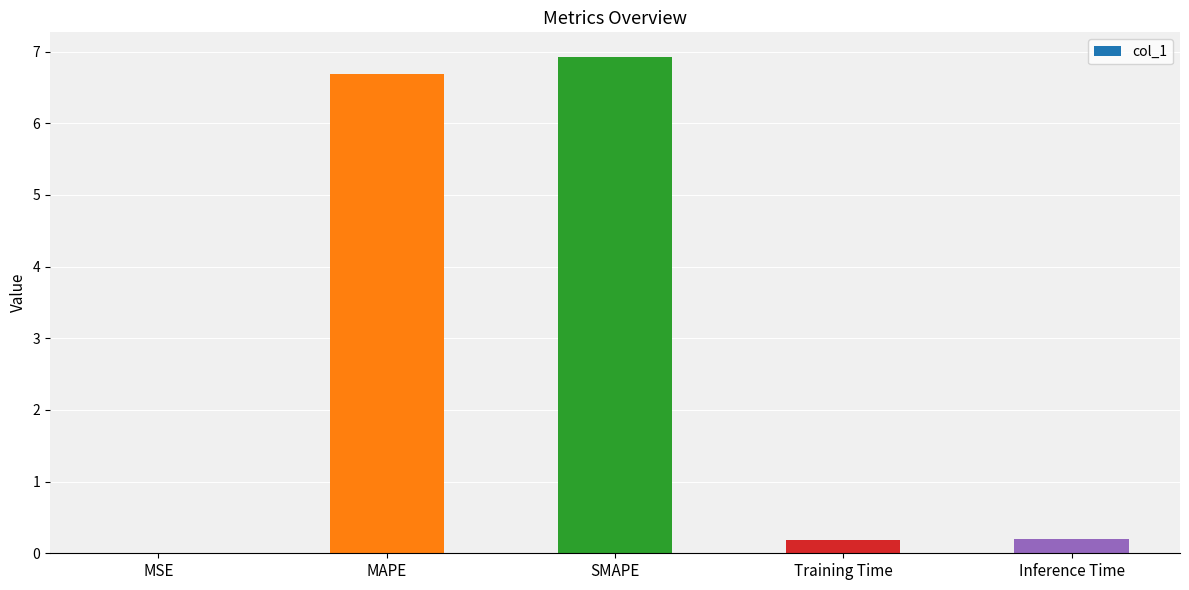

What is the sum of the values at MAPE and Inference Time?

6.9